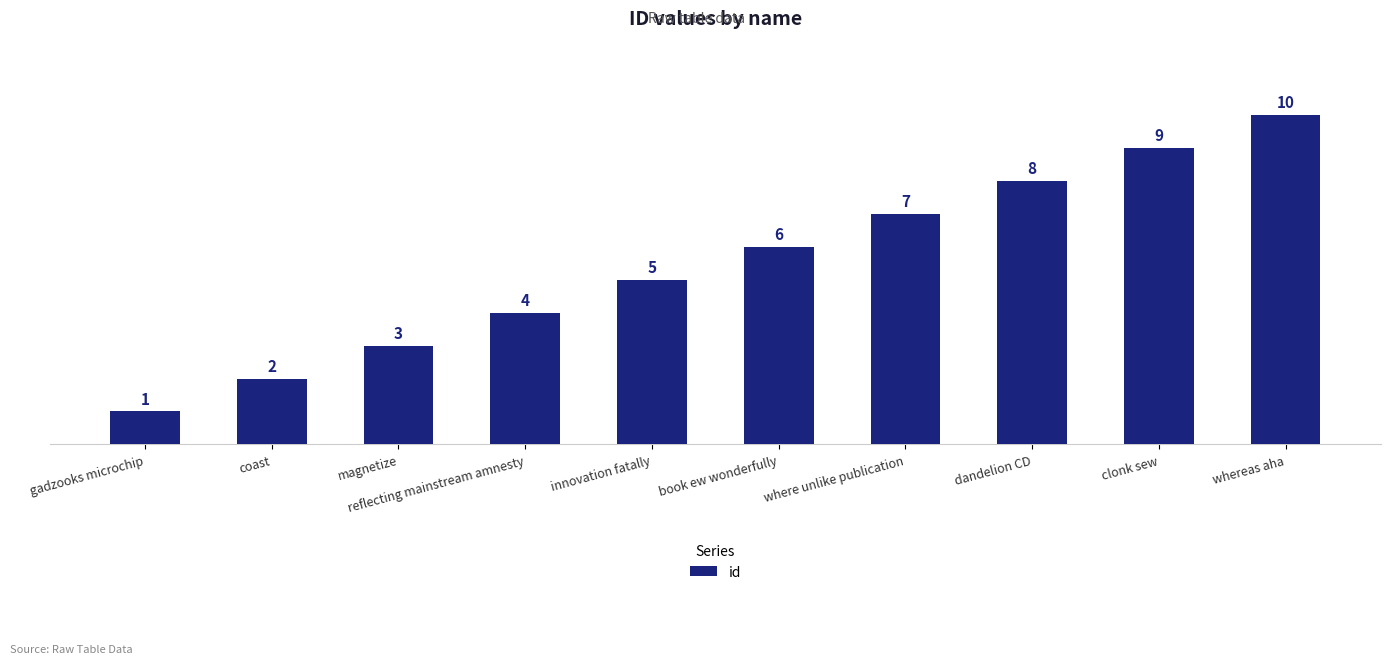

At which category does the chart reach its peak across all series?

whereas aha